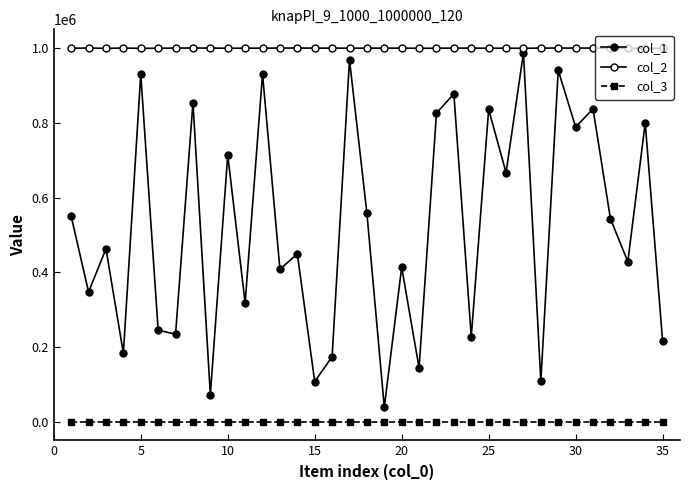

How many data points in col_2 are less than 1000621?

17